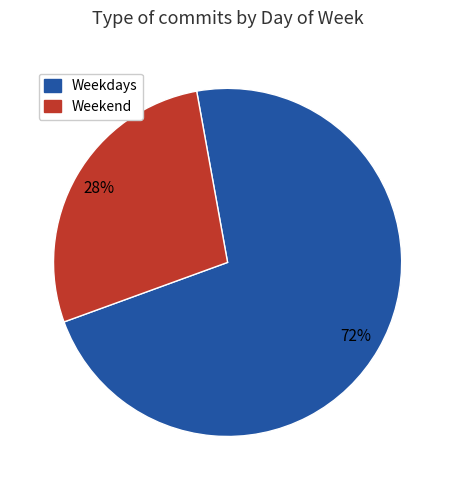

To the nearest percent, what percentage of the pie is Weekend?

28%